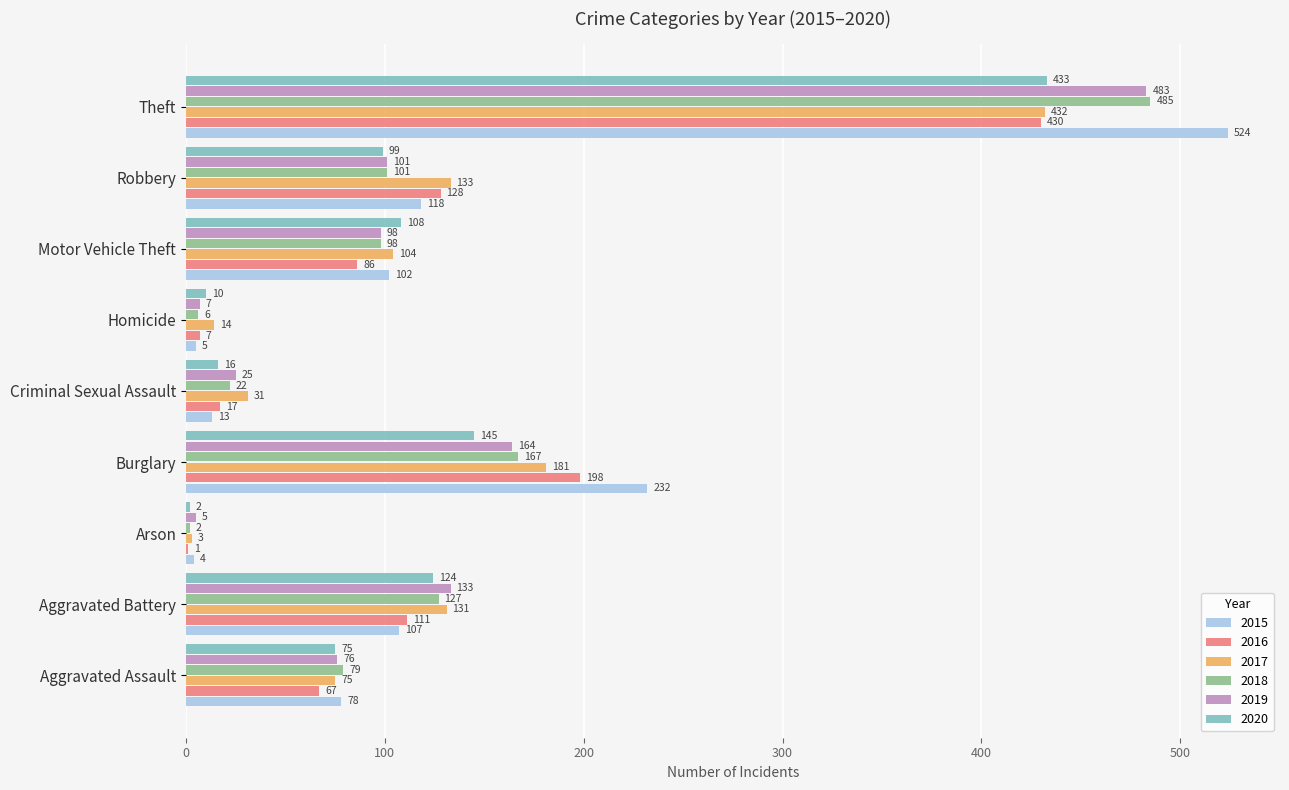

Which series changed the most between Aggravated Assault and Burglary?

2015